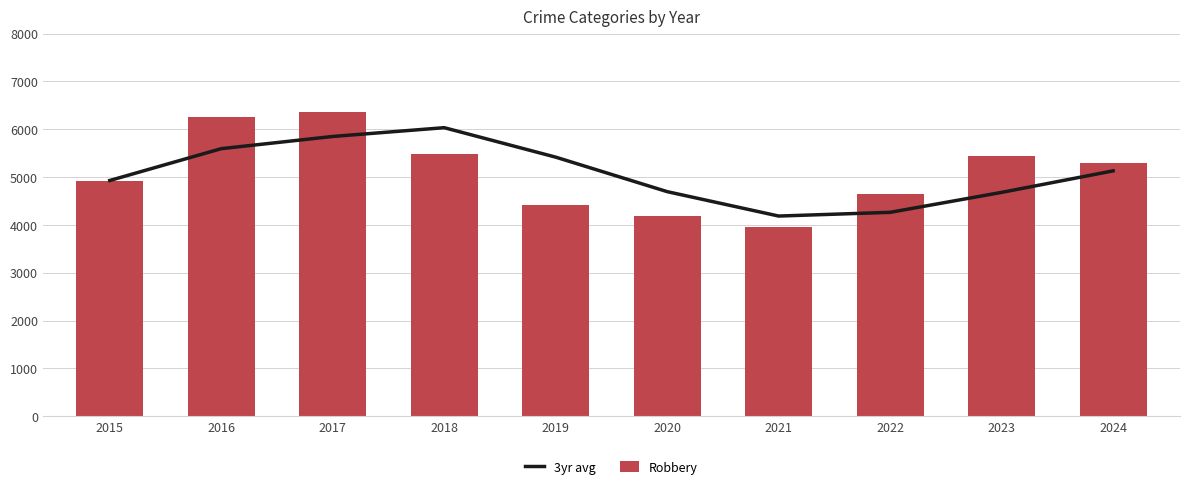

Reading left to right, transcribe all the data shown in this chart.

3yr avg: 4928.0	5593.5	5848.3	6032.0	5416.3	4695.3	4185.3	4263.0	4680.0	5129.7
Robbery: 4928.0	6259.0	6358.0	5479.0	4412.0	4195.0	3949.0	4645.0	5446.0	5298.0